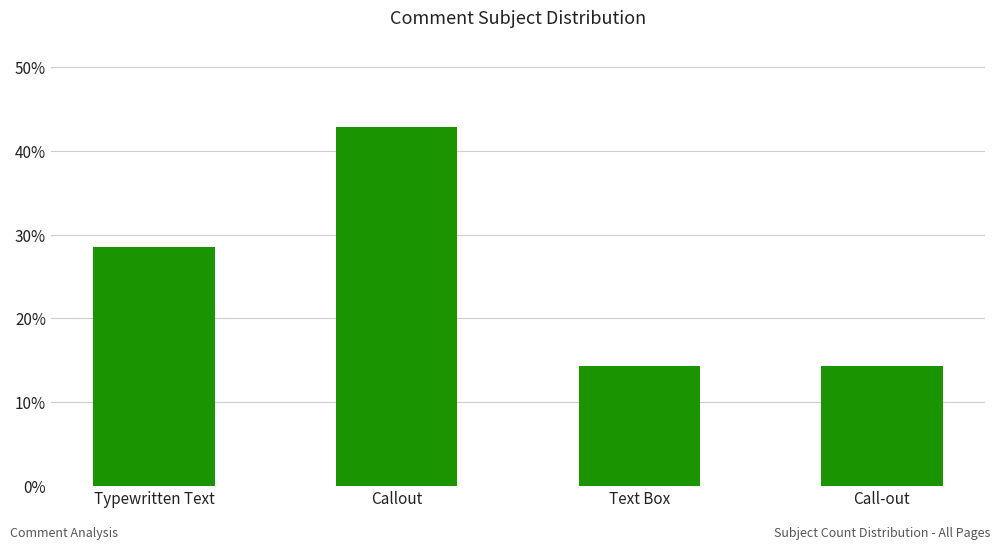

Does the chart contain any negative values?

No